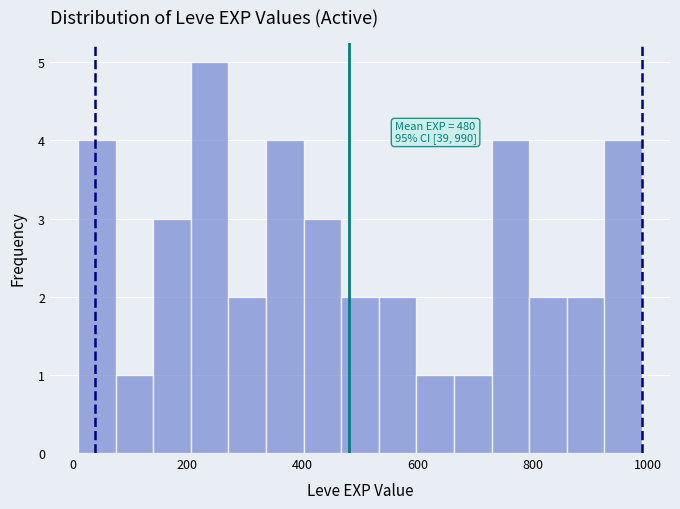

Around what value on the x-axis is the tallest bar? Give the approximate position of its centre, as read against the axis.

240